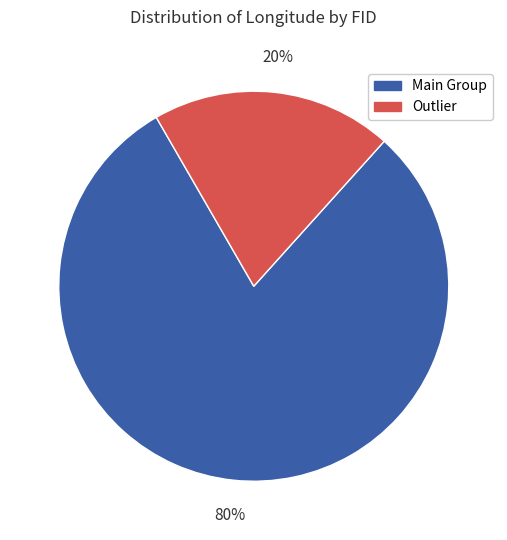

To the nearest percent, what is the average slice percentage?

50%